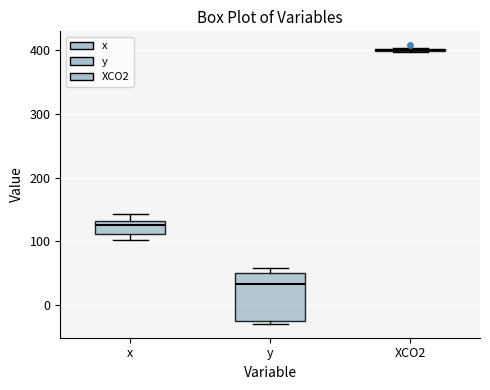

Reading left to right, read every box against the y-axis: the position of its median line, the range the box covers, and the ends of its whiskers. The values are not printed on the chart, so give them approximately, as read against the axis.

x: median 130 (just below the box's upper edge), box 110 to 130, whiskers 100 to 140
y: median 30, box -20 to 50, whiskers -30 to 60
XCO2: box collapsed to a line at 400, whiskers 400 to 400